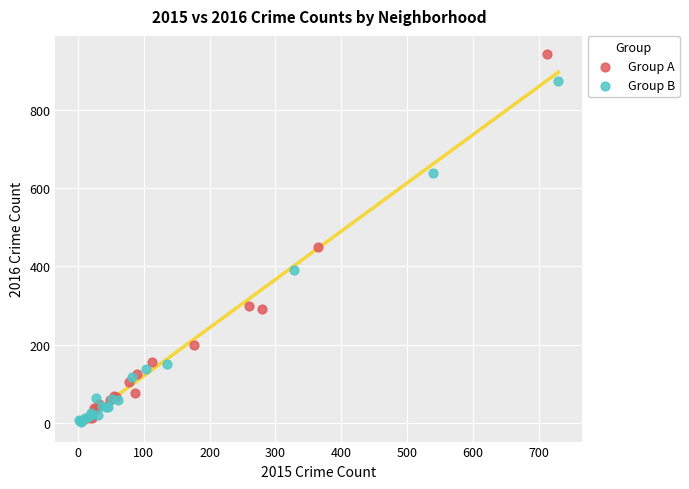

Which series has the widest spread of Y values?

Group A